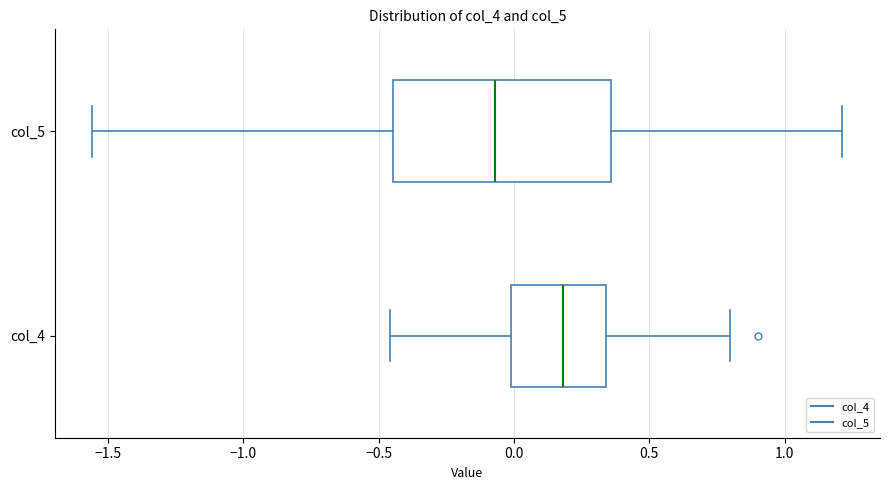

Which box has the furthest to the right median line?

col_4